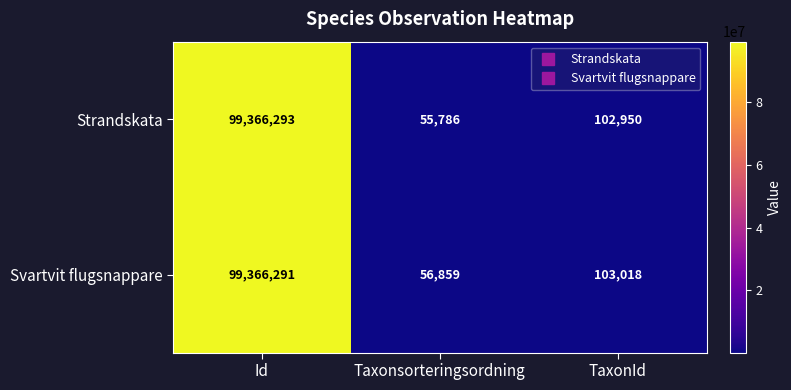

What is the spread (max minus min) of values at Taxonsorteringsordning?

1073